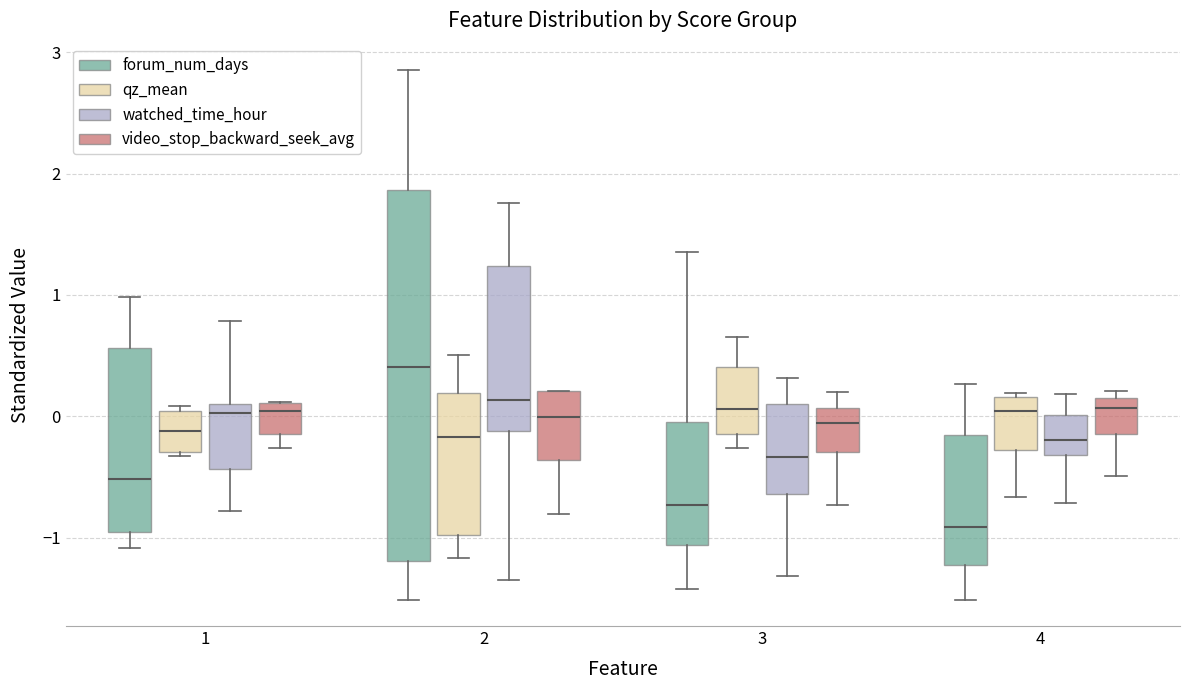

Which box is the tallest, from its lower edge to its upper edge?

2 (forum_num_days)